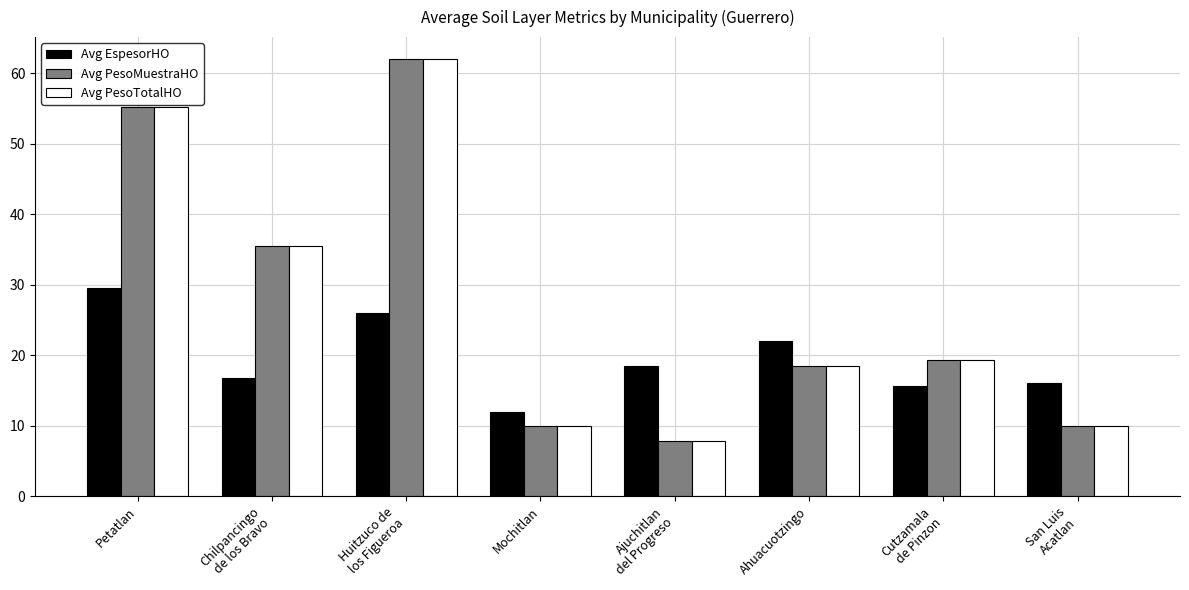

How many groups of bars are there?

8